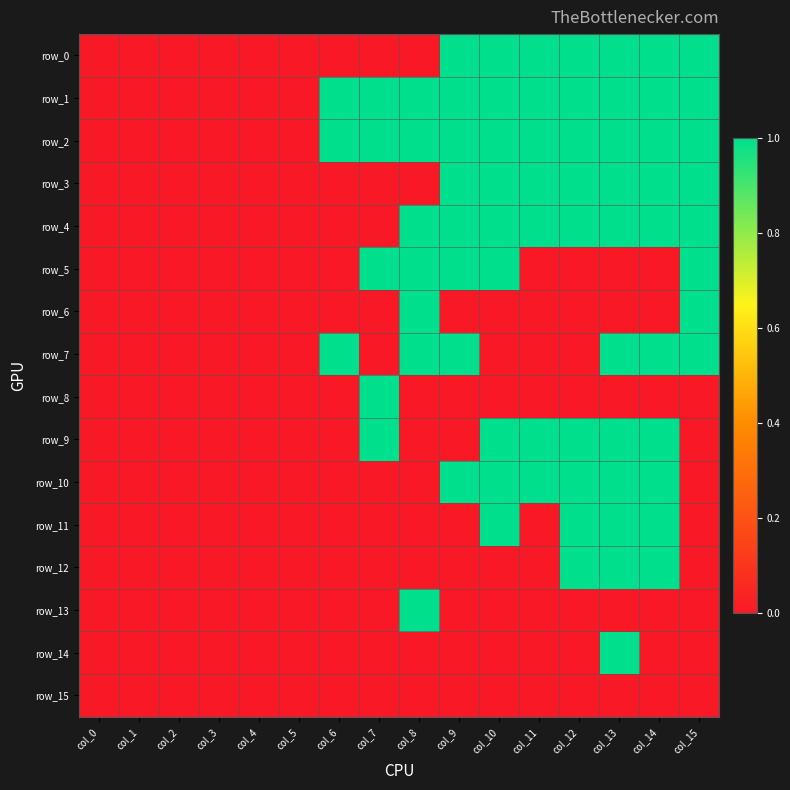

Between col_2 and col_6, which is larger?

col_2